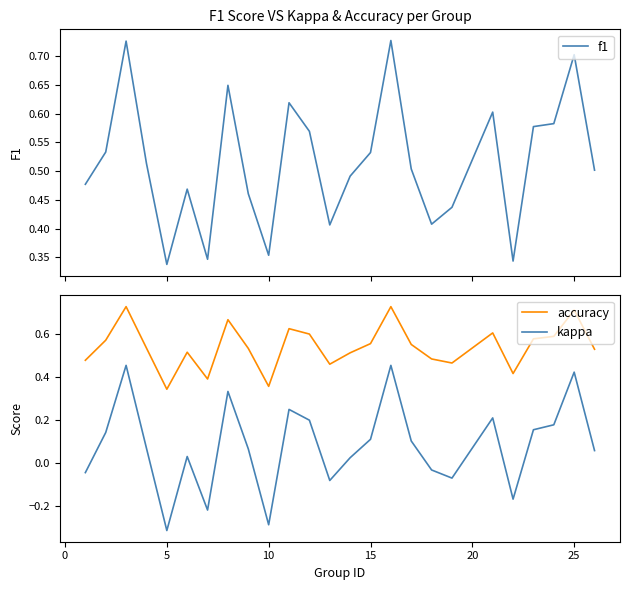

What is the average value of the f1 series?

0.5